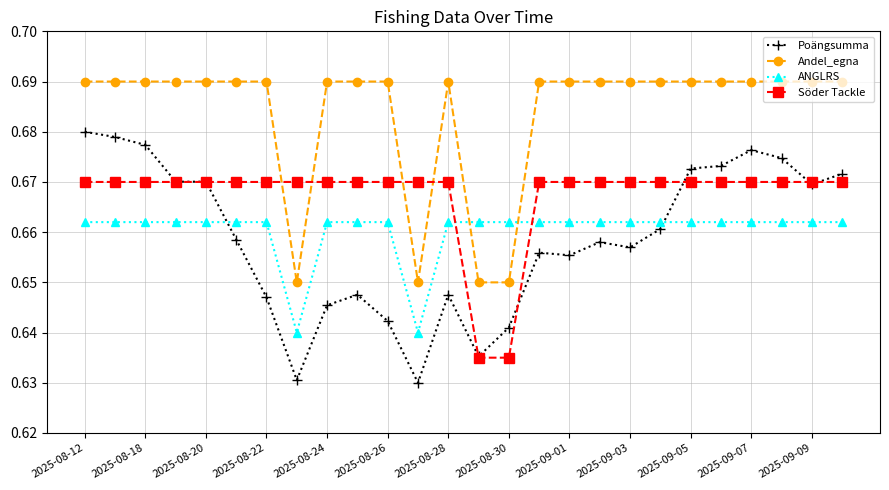

Does the chart have visible grid lines?

Yes